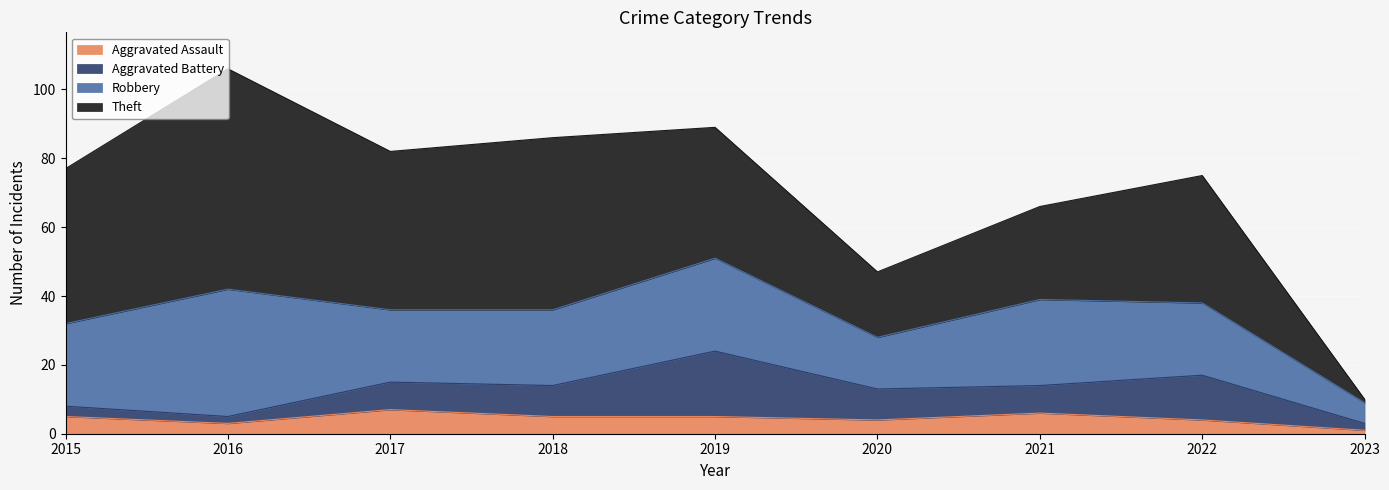

Does the chart display data point markers on the line(s)?

No